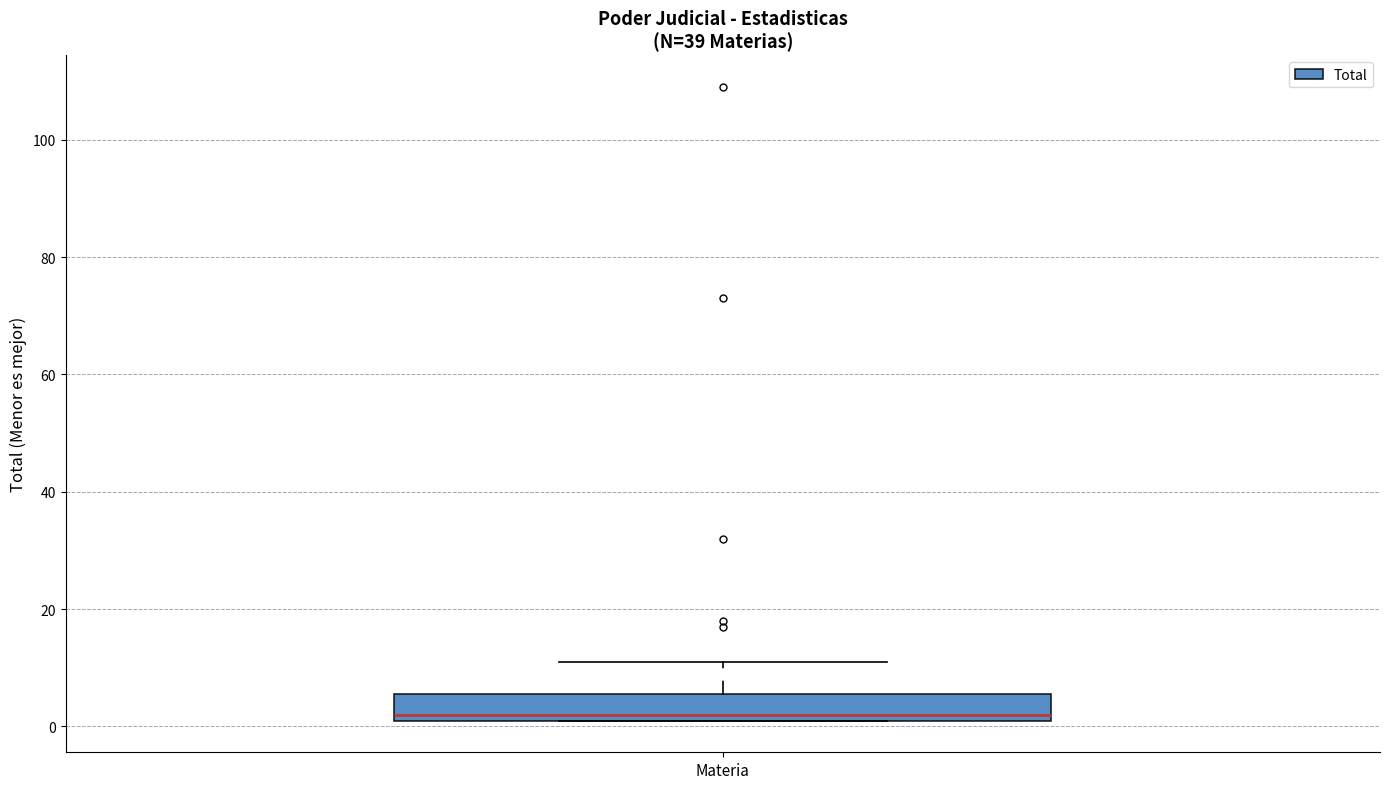

Read this box plot against the y-axis: the position of the median line, the range covered by the box, and the ends of both whiskers. The values are not printed on the chart, so give them approximately, as read against the axis.

median 2 (just above the box's lower edge), box 2 to 6, whiskers 2 to 12